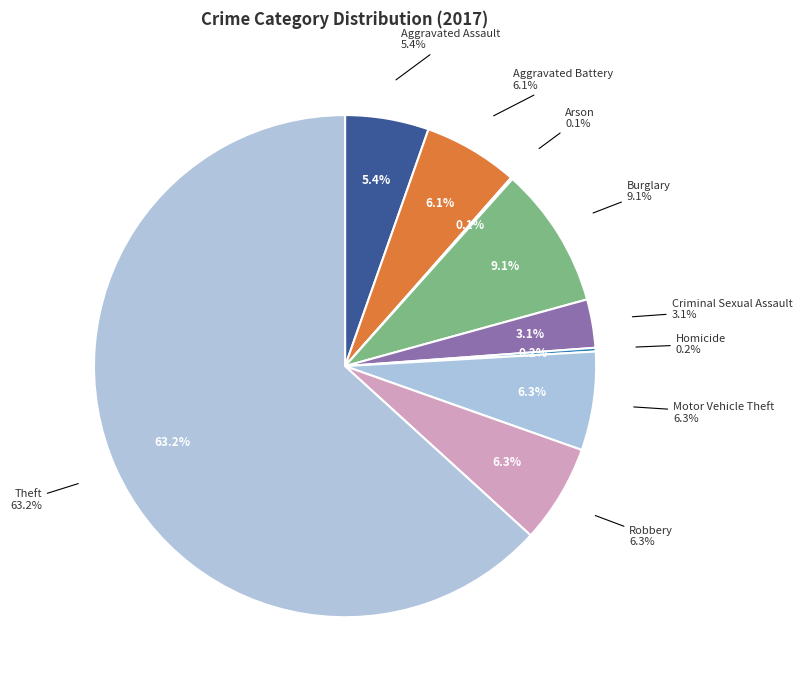

Which slice is the largest?

Theft